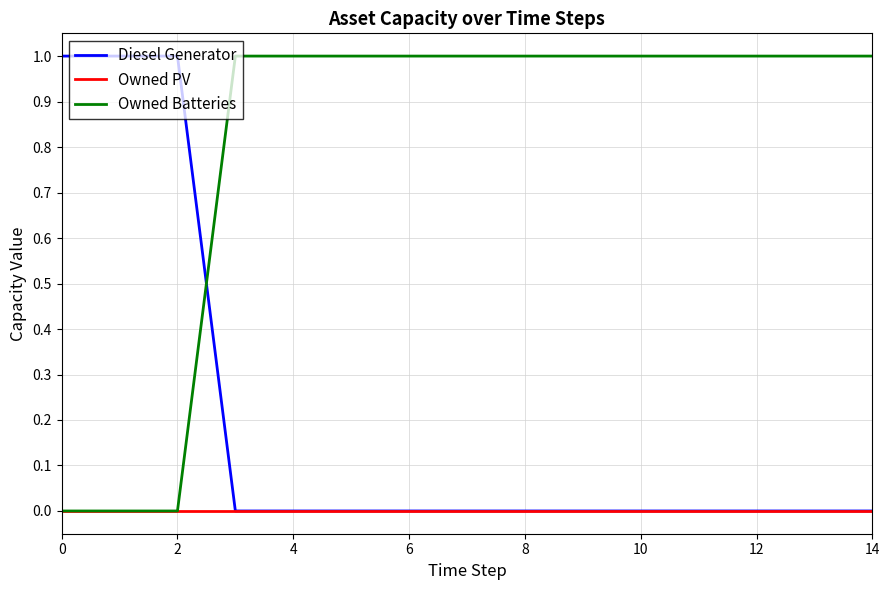

Which series has the largest total across all categories?

Owned Batteries